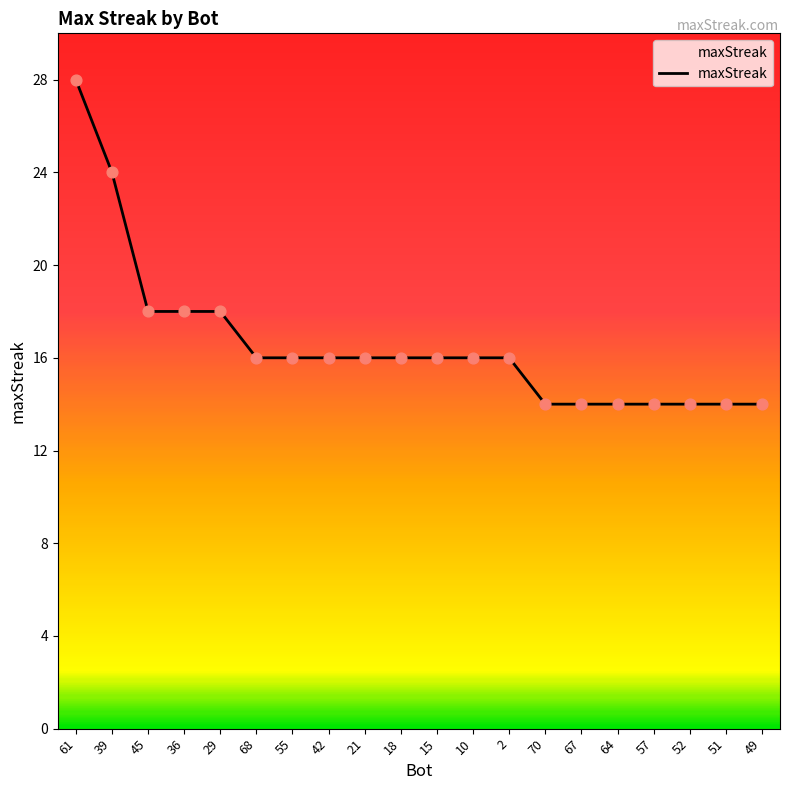

Which has a higher value, 64 or 55?

55